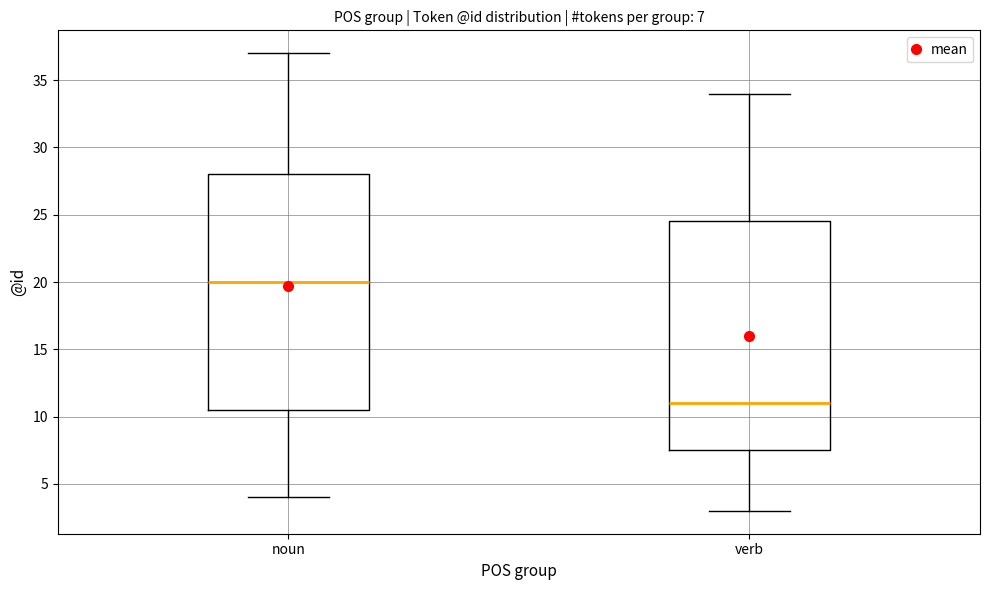

Comparing the boxes themselves (not the whiskers), which one is the tallest?

noun